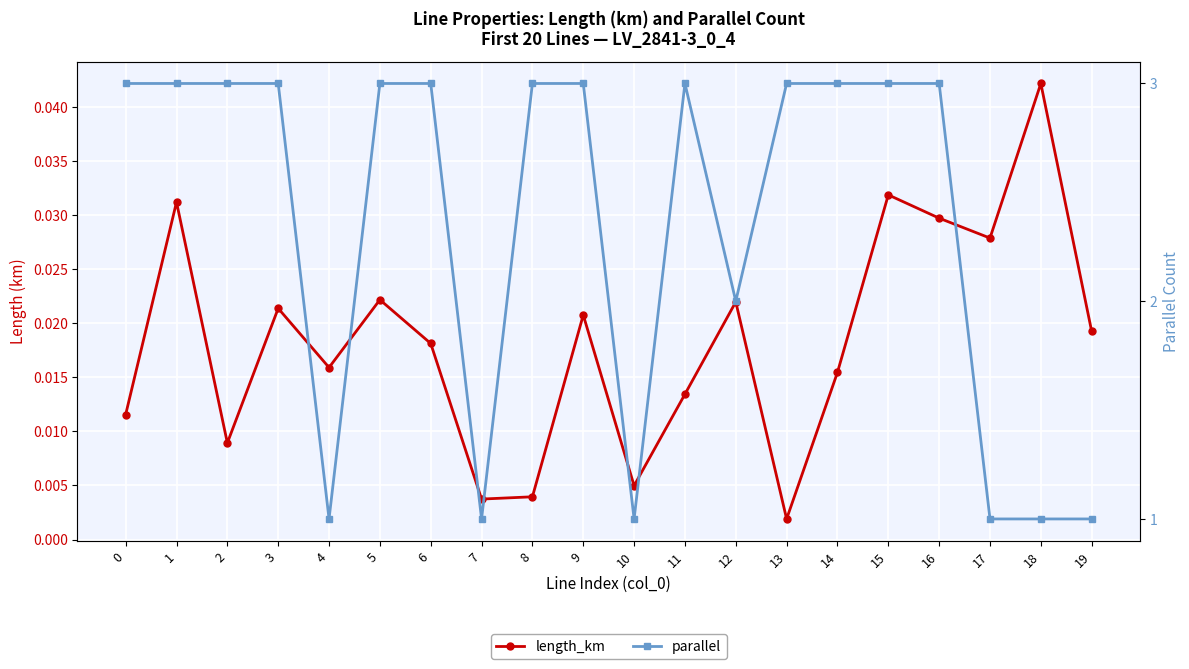

Which has a higher value, 16 or 6?

16